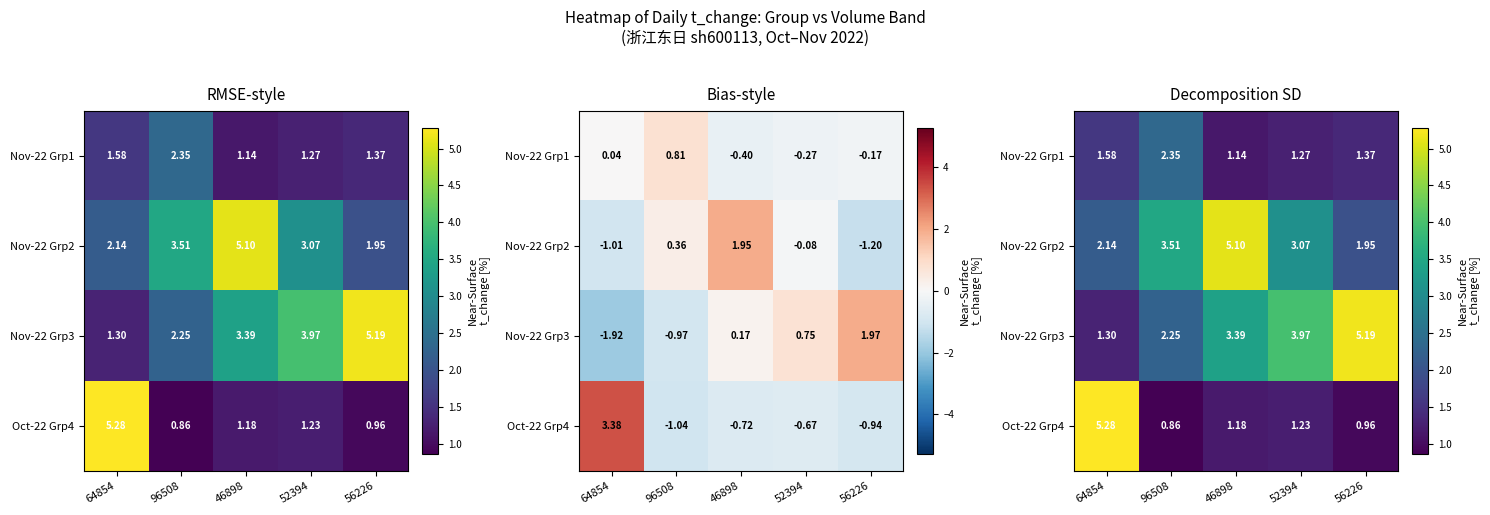

The Nov-22 Grp3 series shows 1.3 at 64854. True or false?

True